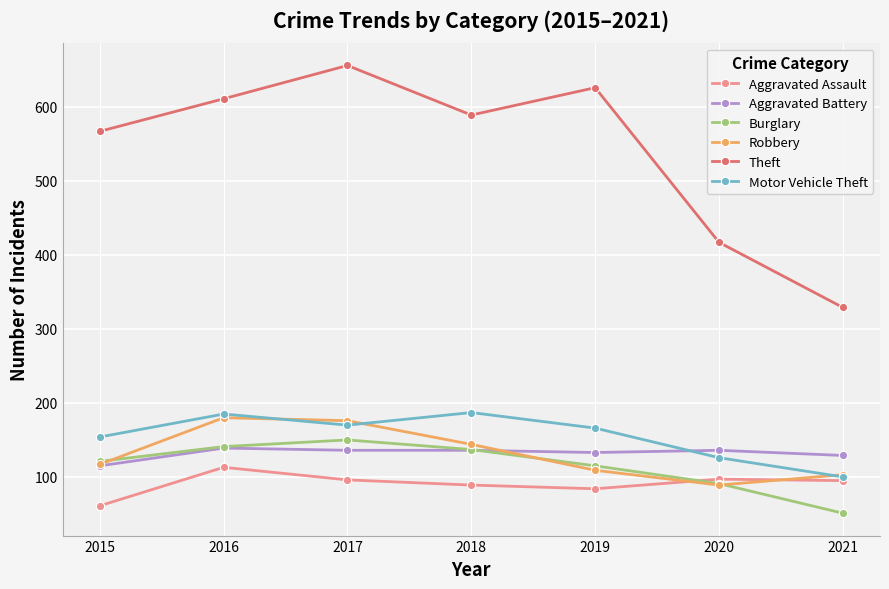

What is the smallest value displayed?

51